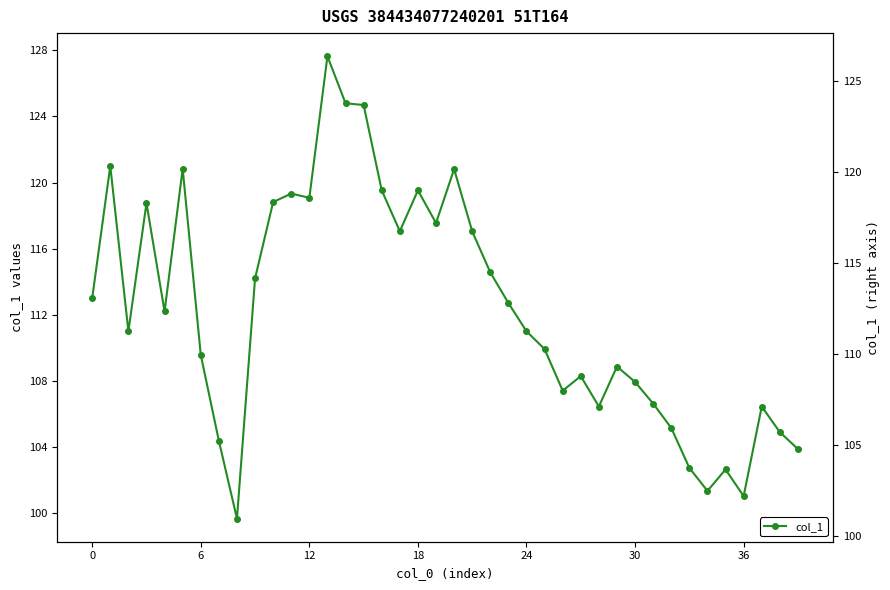

How many distinct data groups are displayed?

1